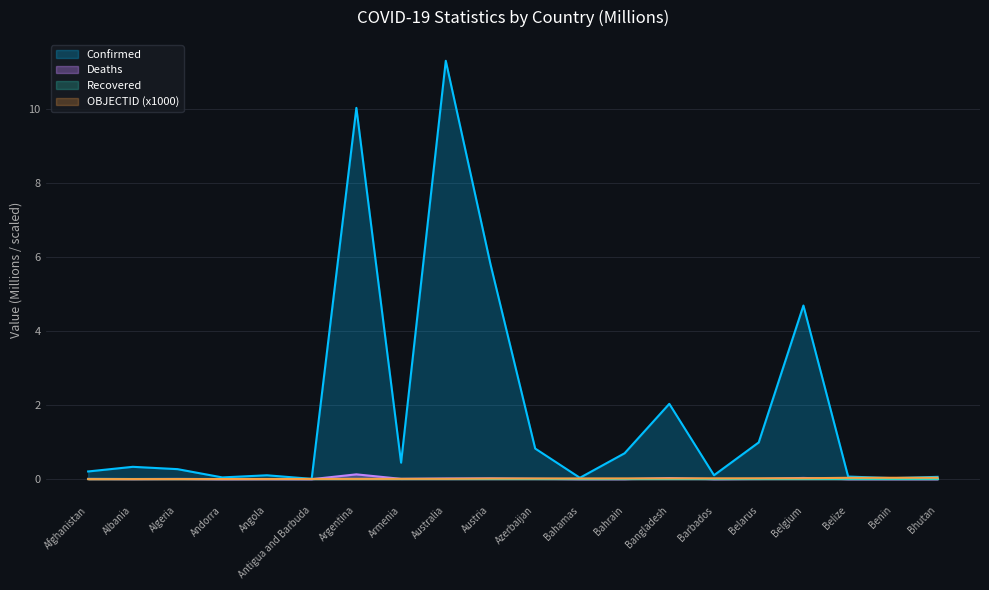

At which category does Confirmed reach its first local peak?

Albania